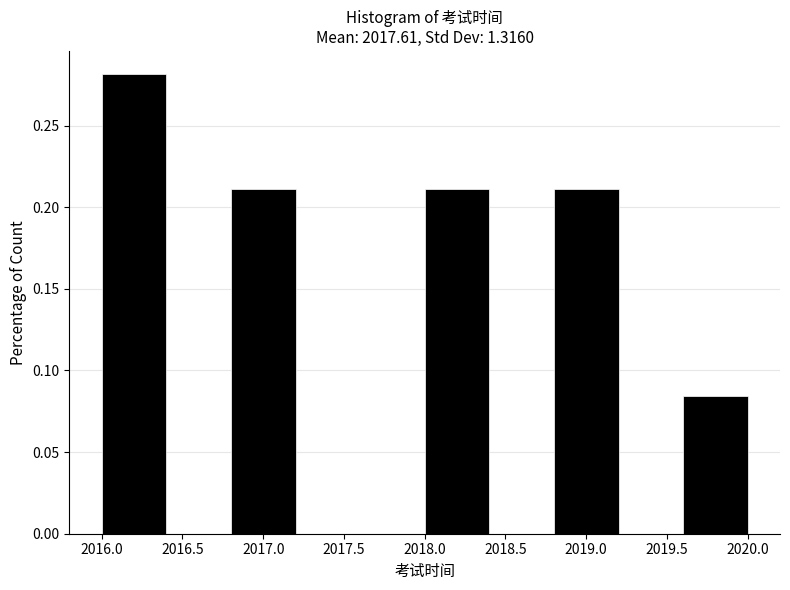

What is the height of the bar covering 2018.0 to 2018.4 on the x-axis? The values are not printed on the chart, so give them approximately, as read against the axis.

0.210